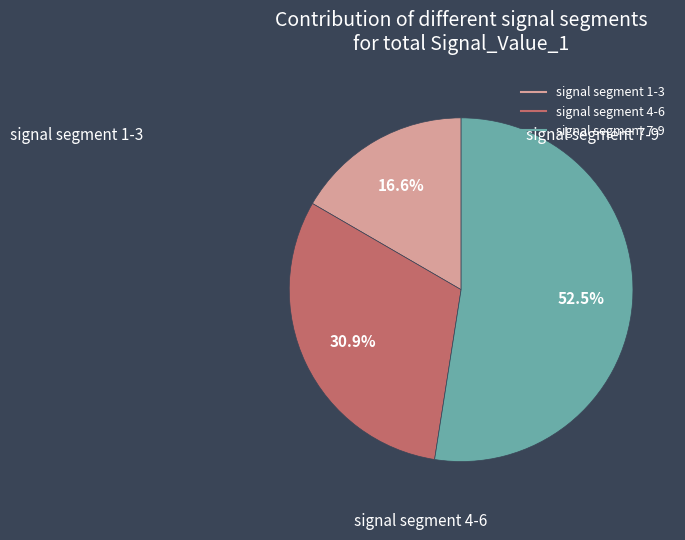

Does any single category account for the majority?

Yes